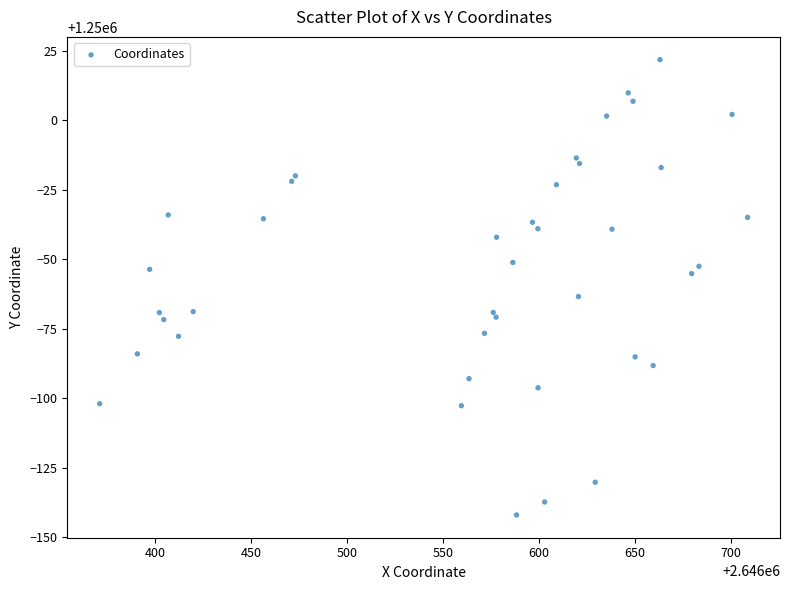

What Y value in the scatter plot is closest to 1249939?

1249936.6